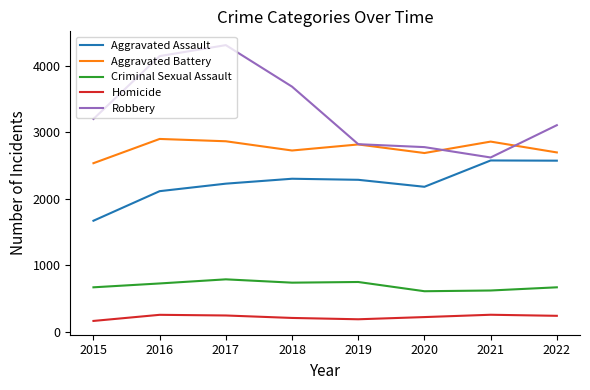

What is the minimum value for Criminal Sexual Assault?

607